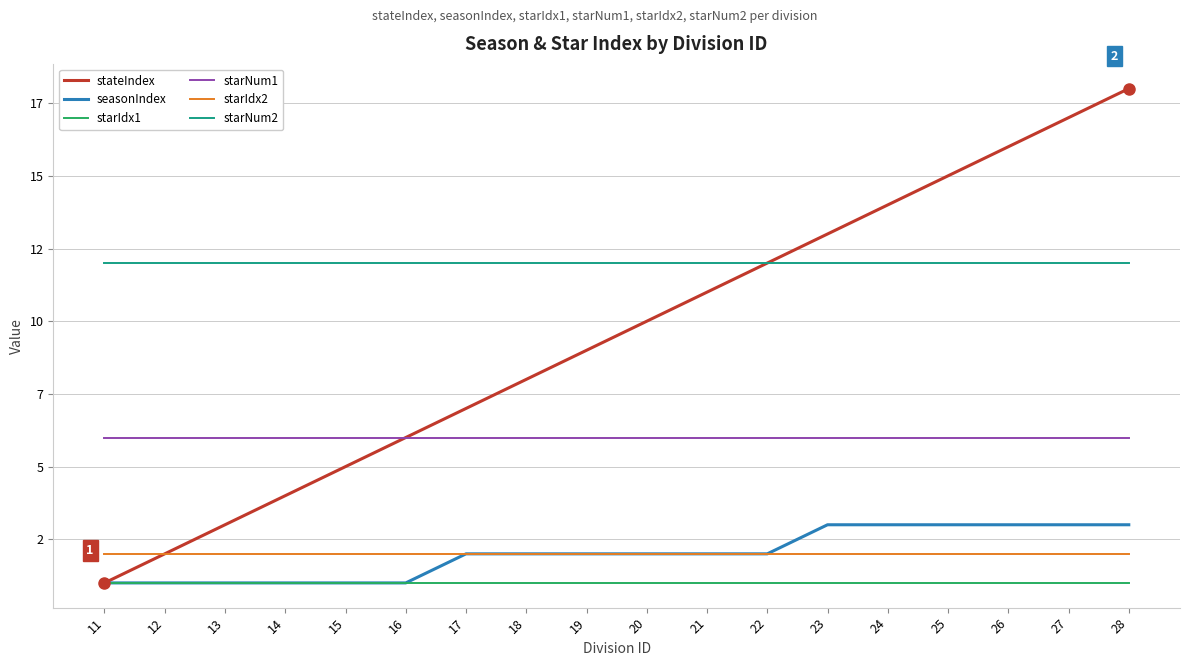

True or false: stateIndex has more than 1 points higher than both neighbors.

False